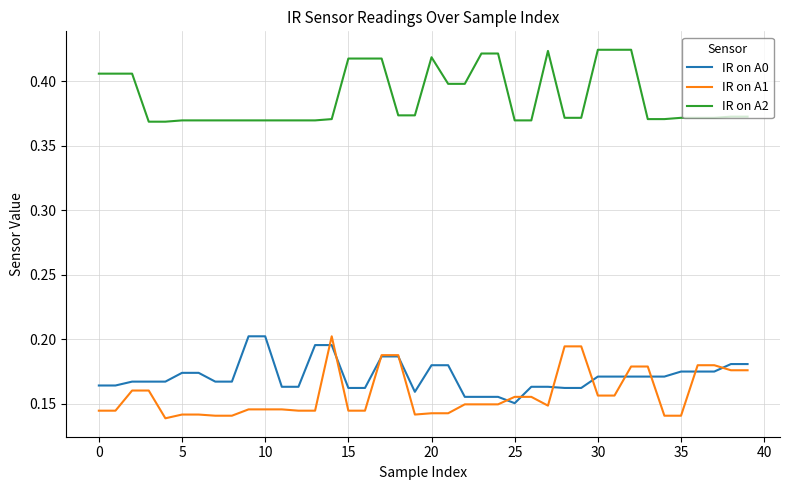

True or false: IR on A1 and IR on A2 intersect in this chart.

False